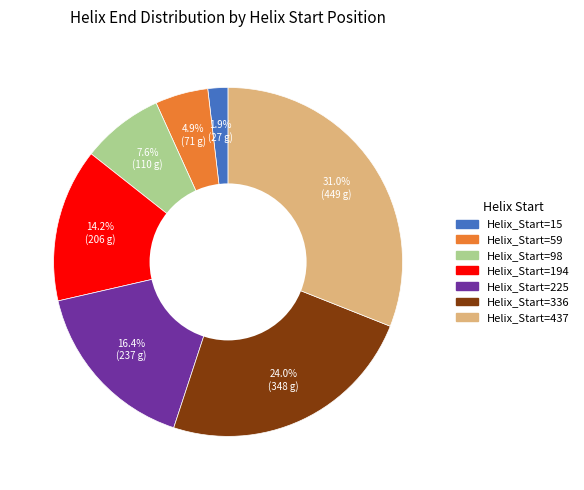

Is there any slice that represents more than half of the pie?

No